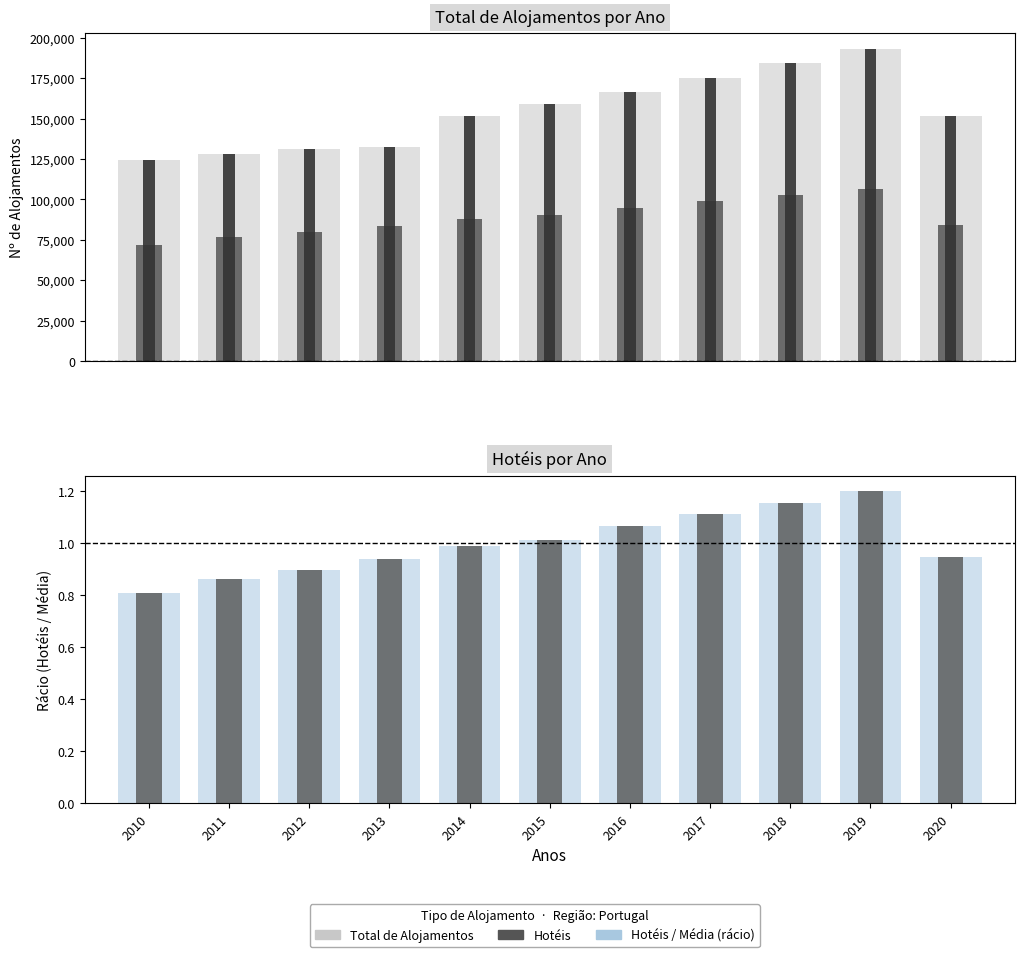

The value of Total de Alojamentos at 2017 is 175056.0. True or false?

True